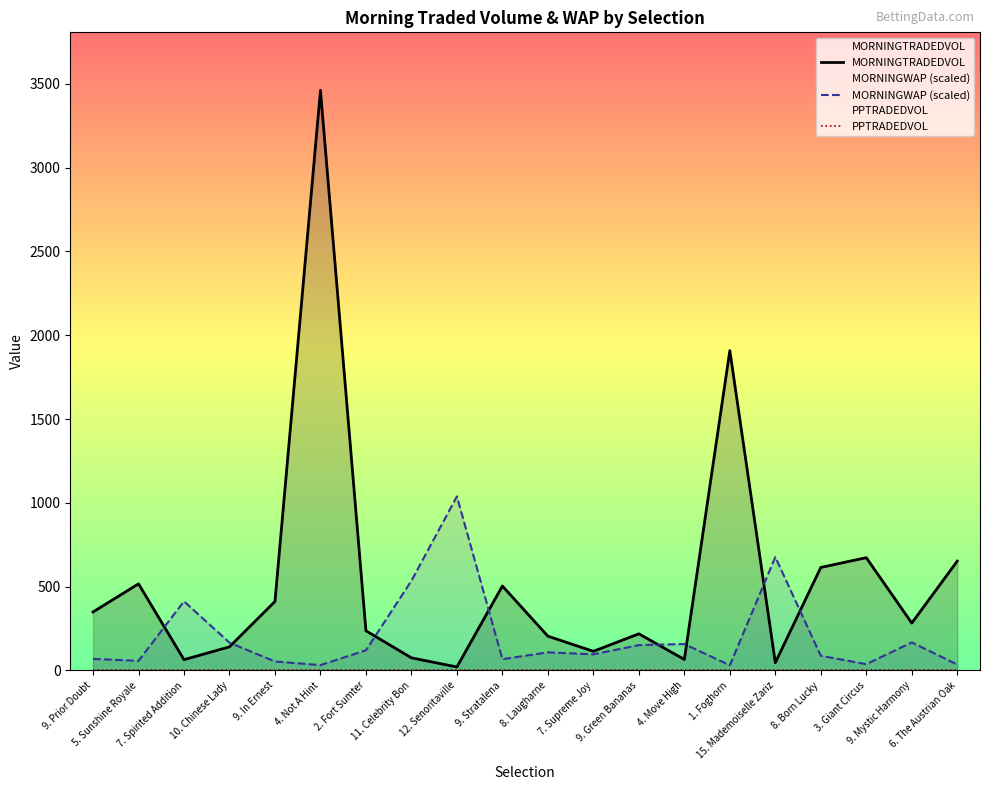

What is the minimum value for MORNINGWAP (scaled)?

30.8